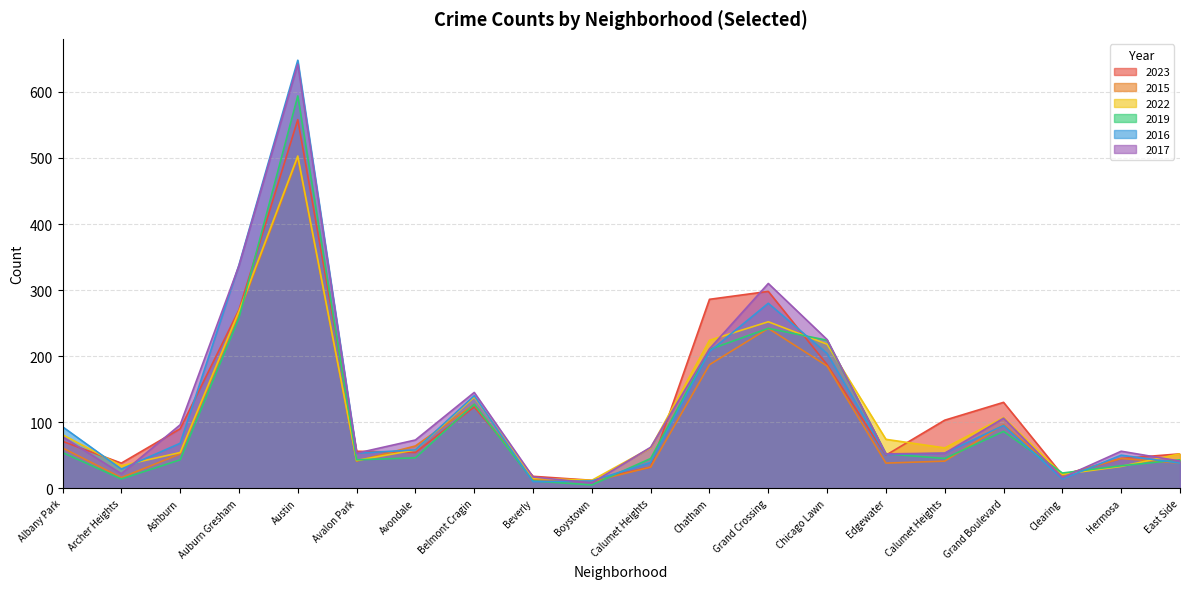

What are all the series names shown in the legend?

2023, 2015, 2022, 2019, 2016, 2017